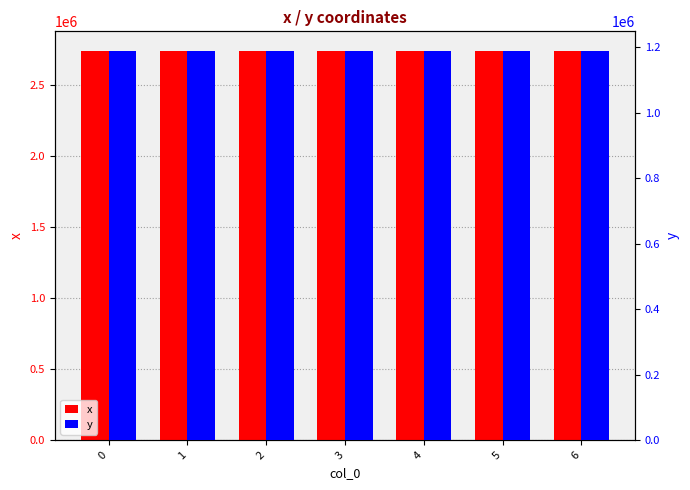

What is the lowest value of the x series?

2740597.8